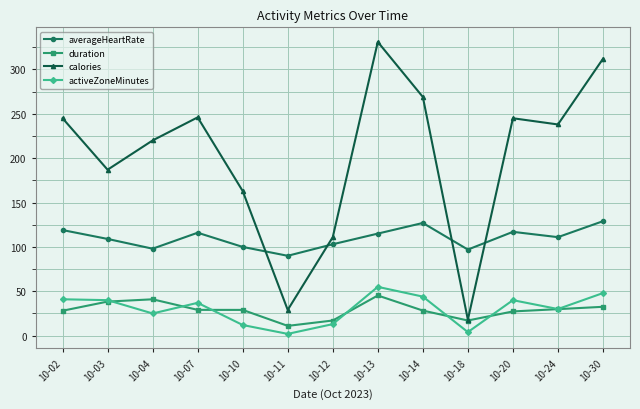

What is the smallest value displayed?

2.0